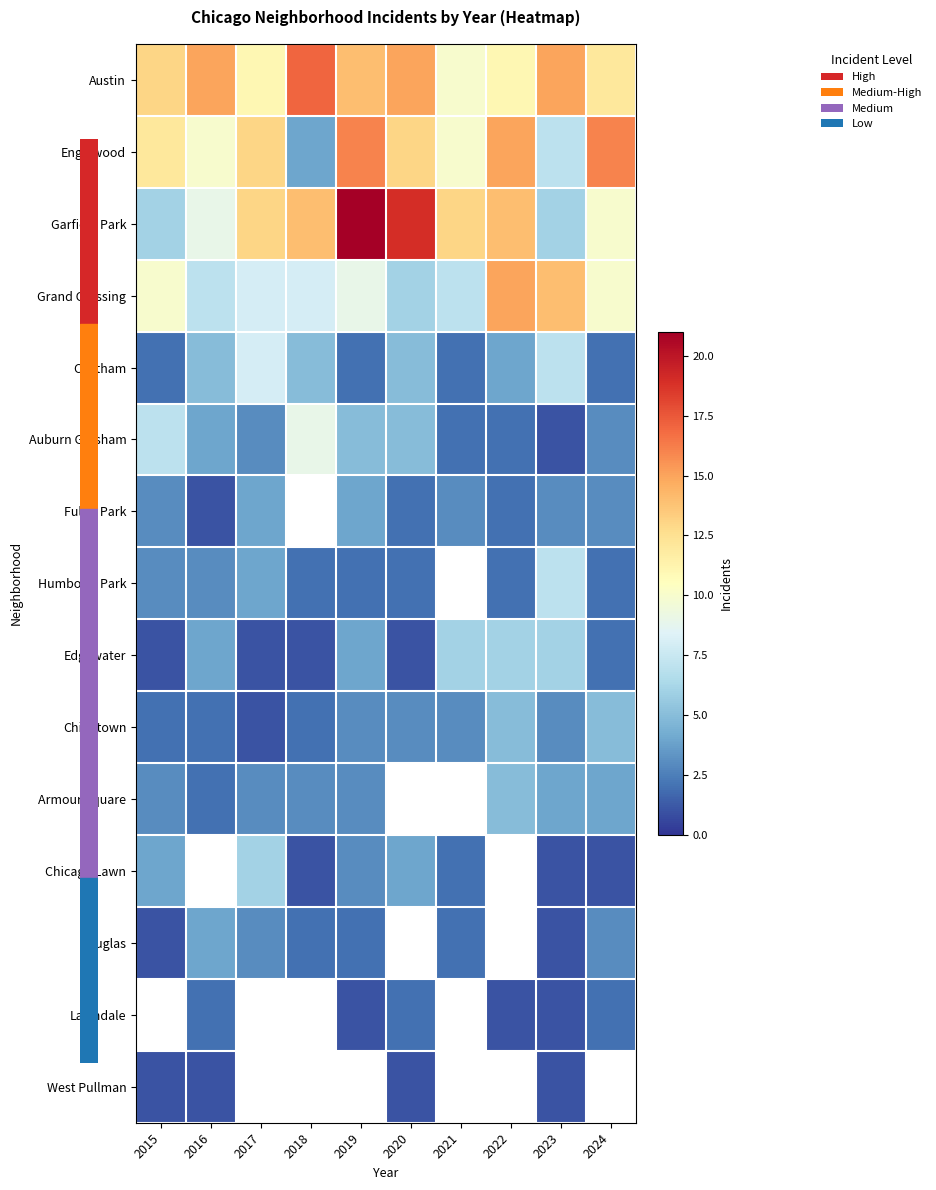

What value does the Austin series have at 2018?

17.0